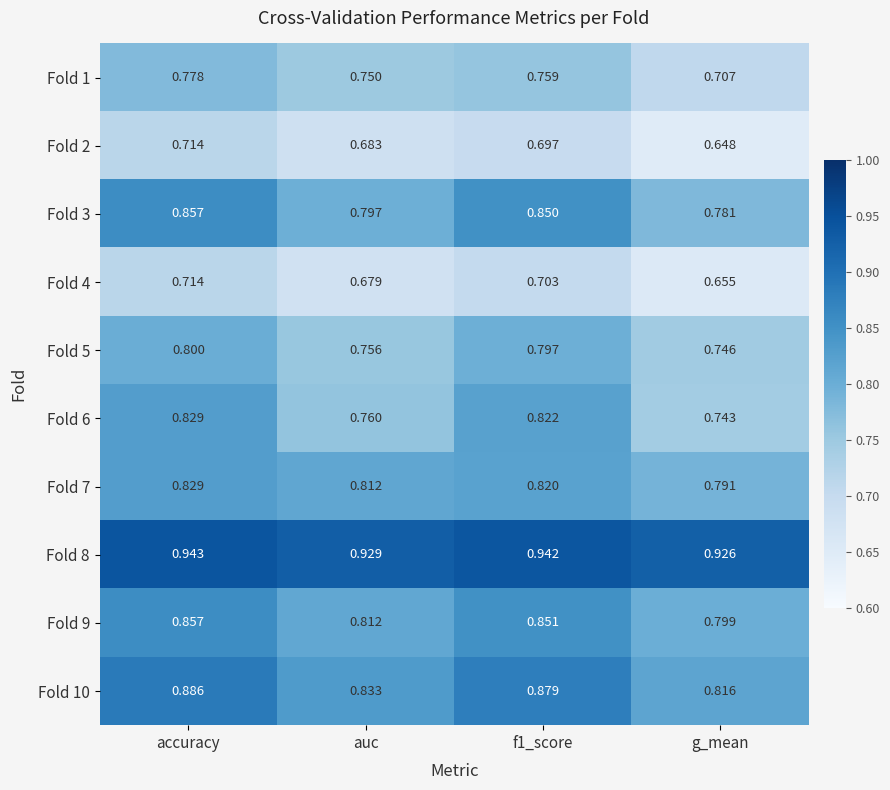

At which label is Fold 9 closest to 0?

g_mean